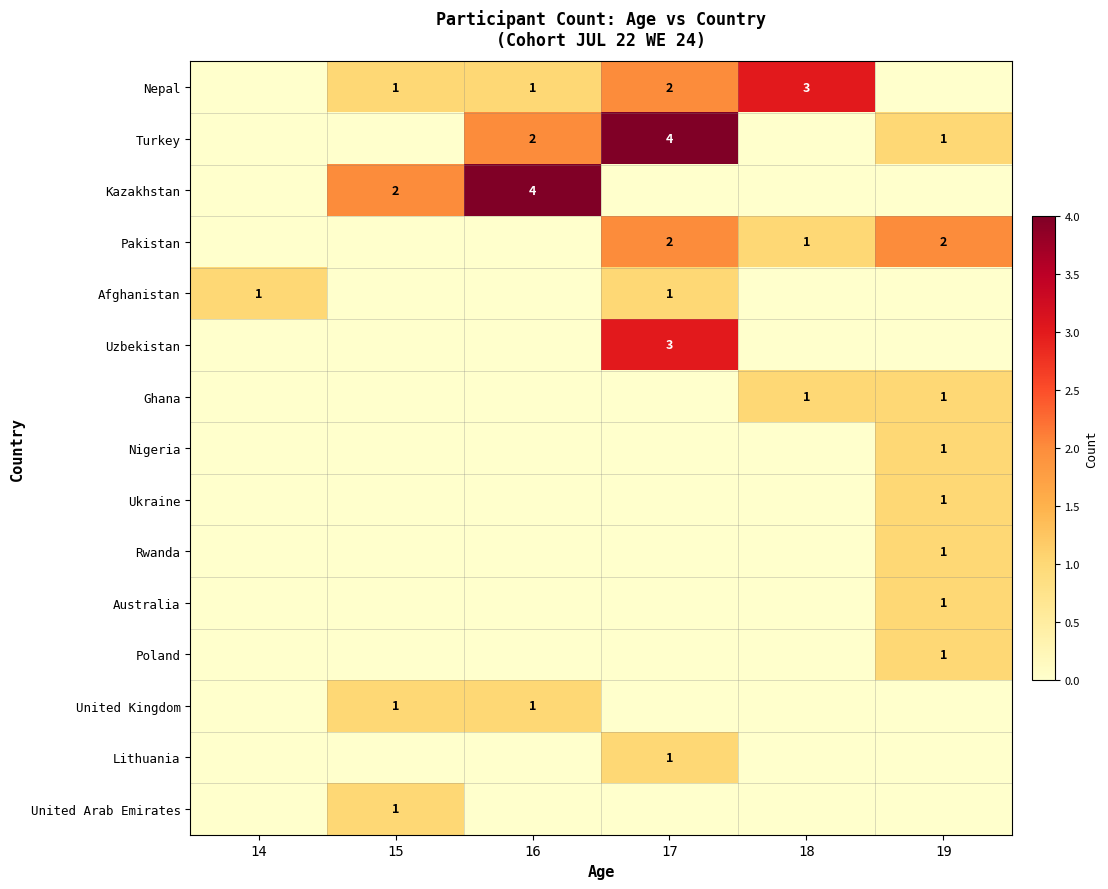

Which has a higher value, 19 or 17?

17